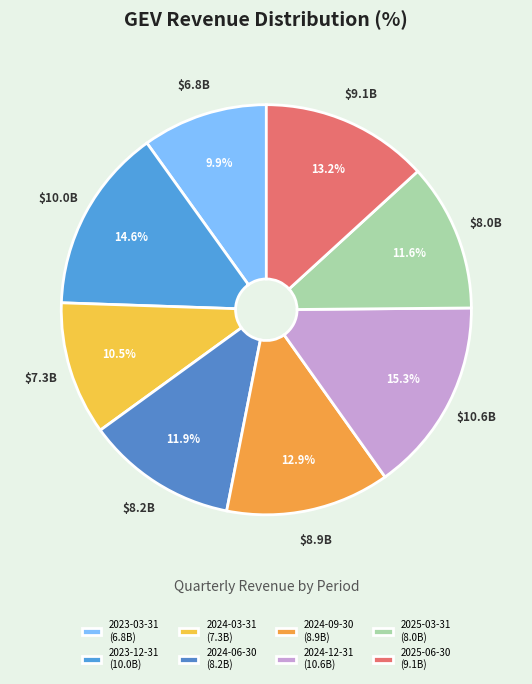

Count the number of slices in the pie.

8